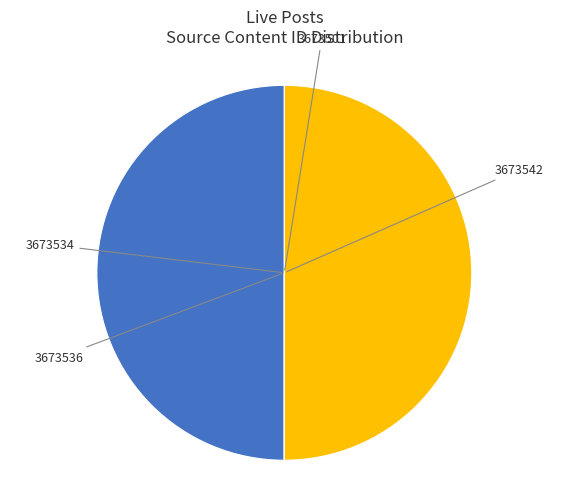

Which slice is the smallest?

3673536